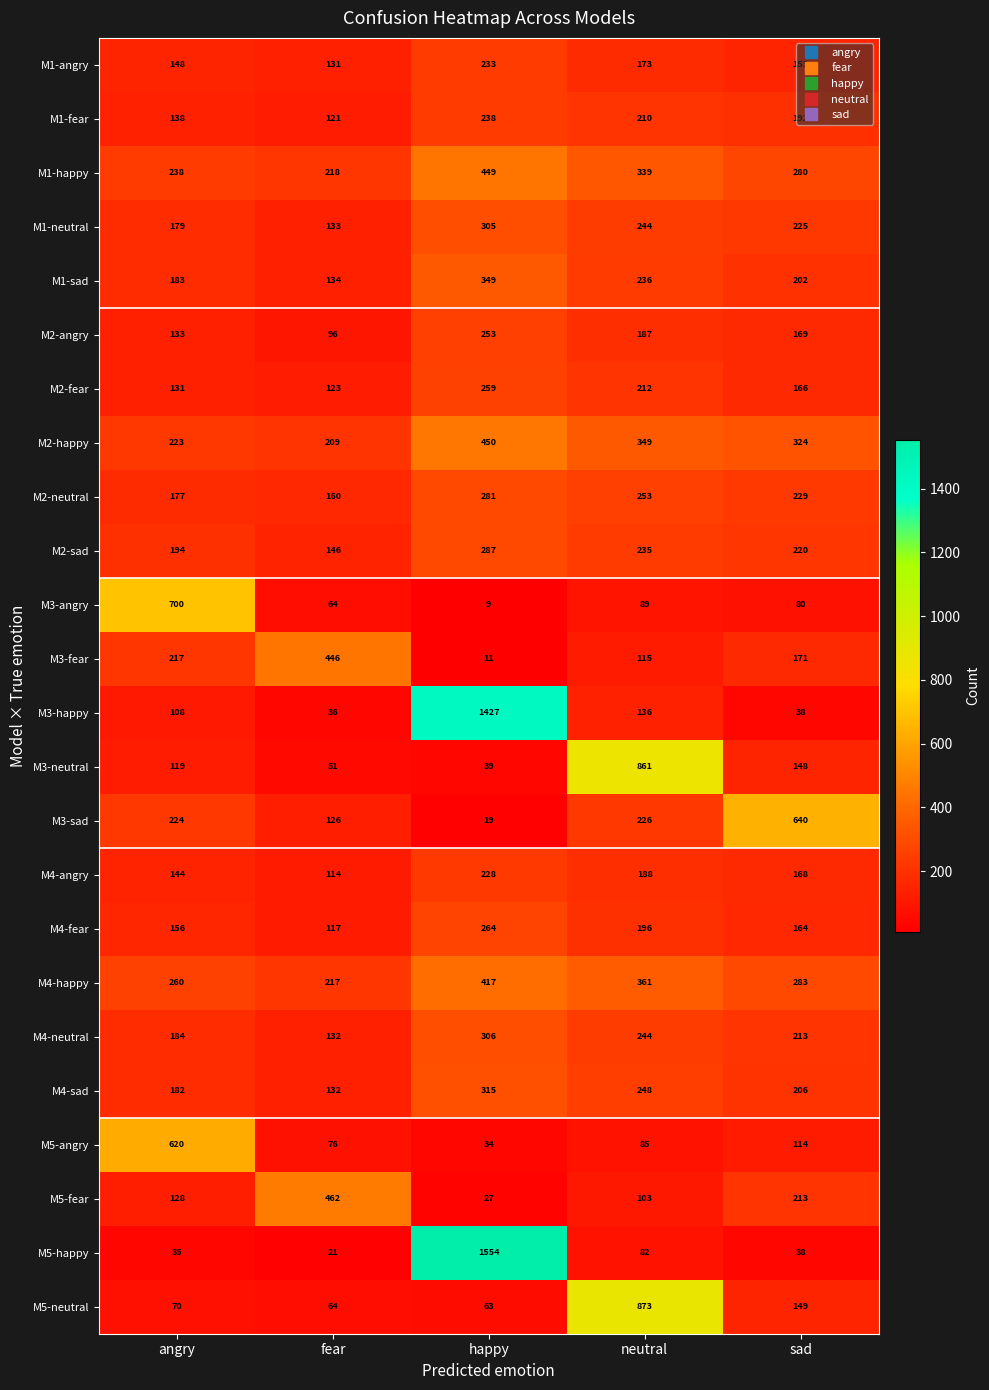

Which series has the largest range (max minus min)?

M5-happy